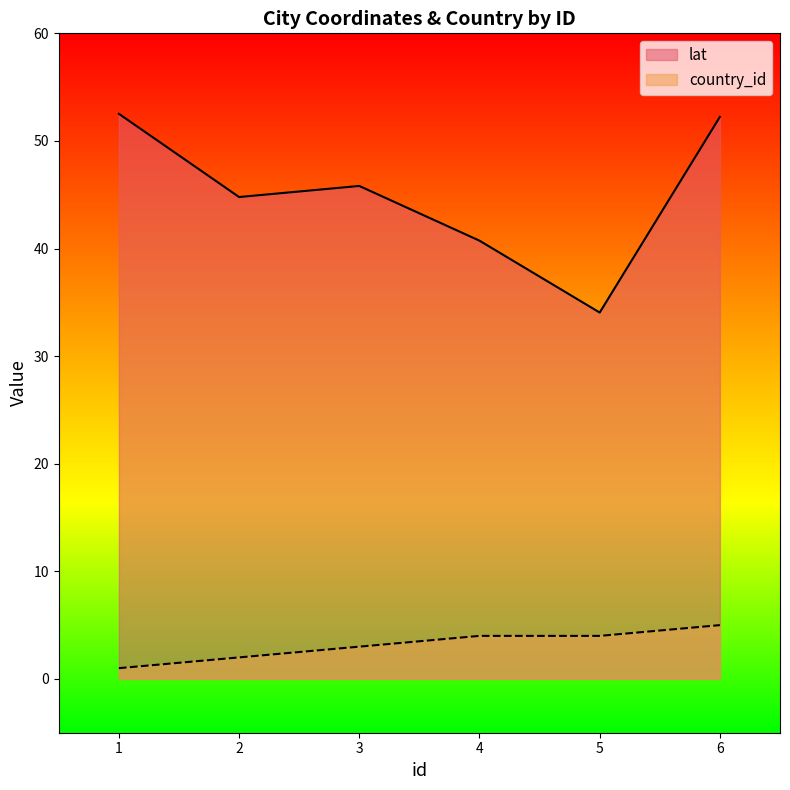

At which category is the sum across all series the highest?

6